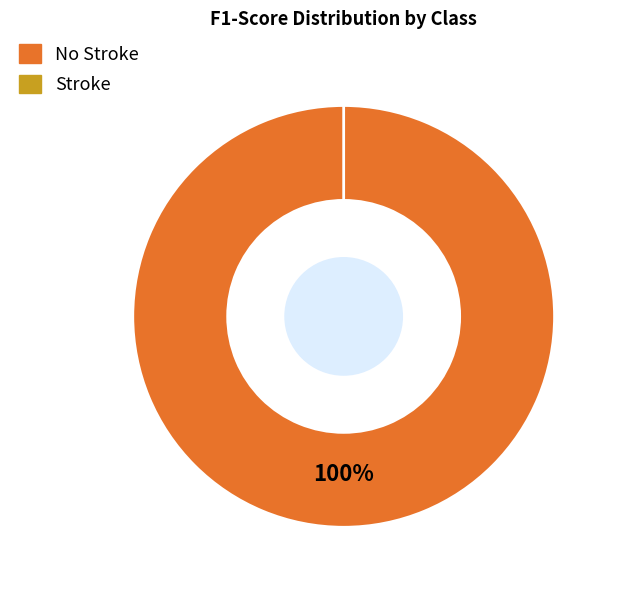

Is No Stroke the majority of the pie?

Yes